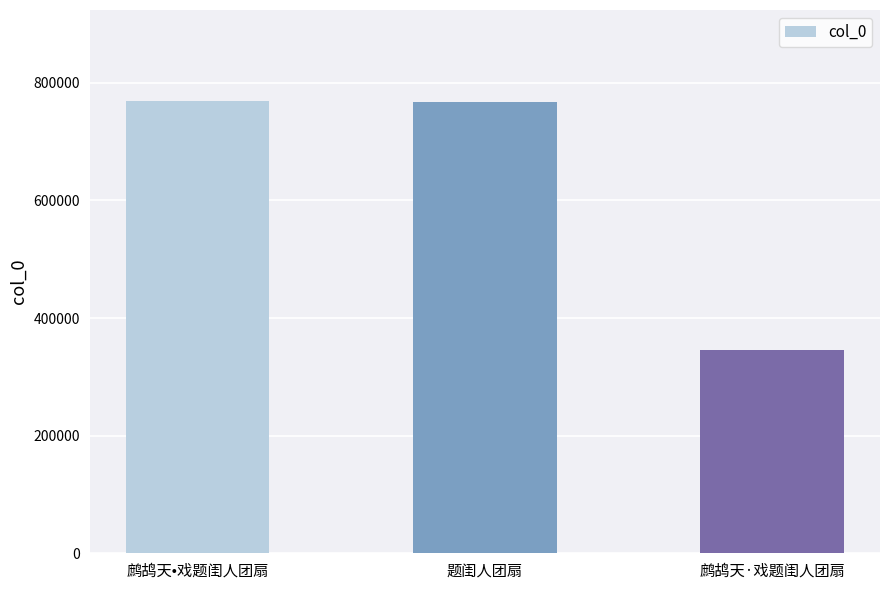

What is the change in value from 鹧鸪天•戏题闺人团扇 to 题闺人团扇?

-2650